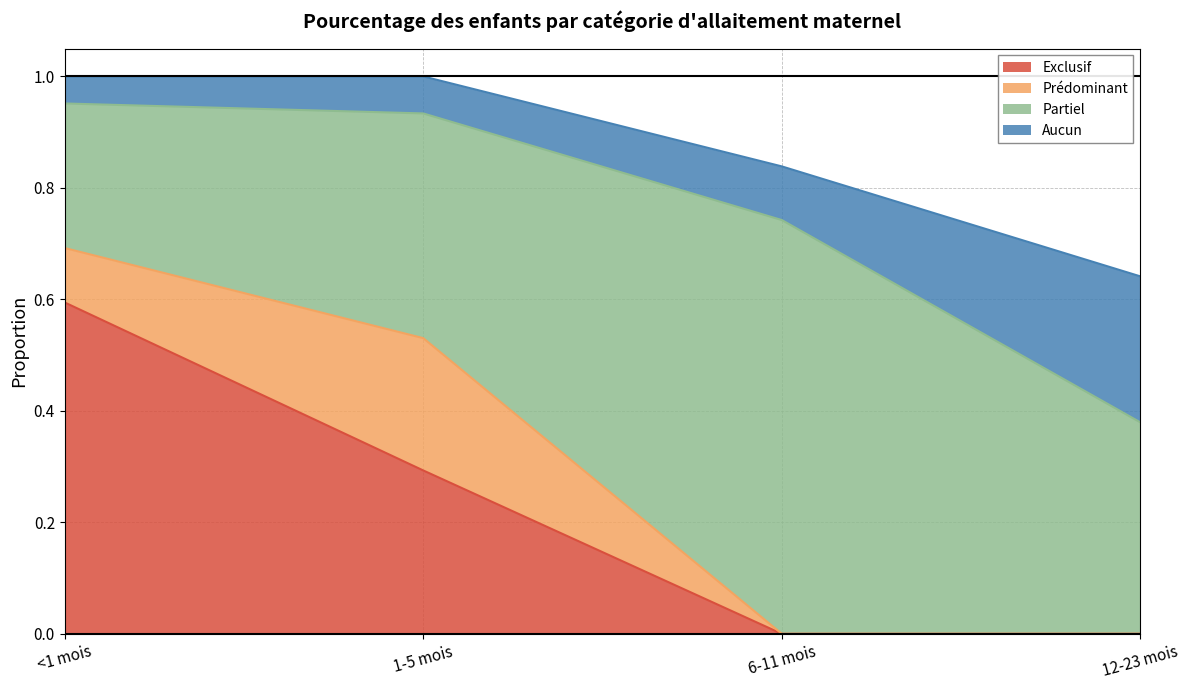

What is the total value across all series at 1-5 mois?

1.0